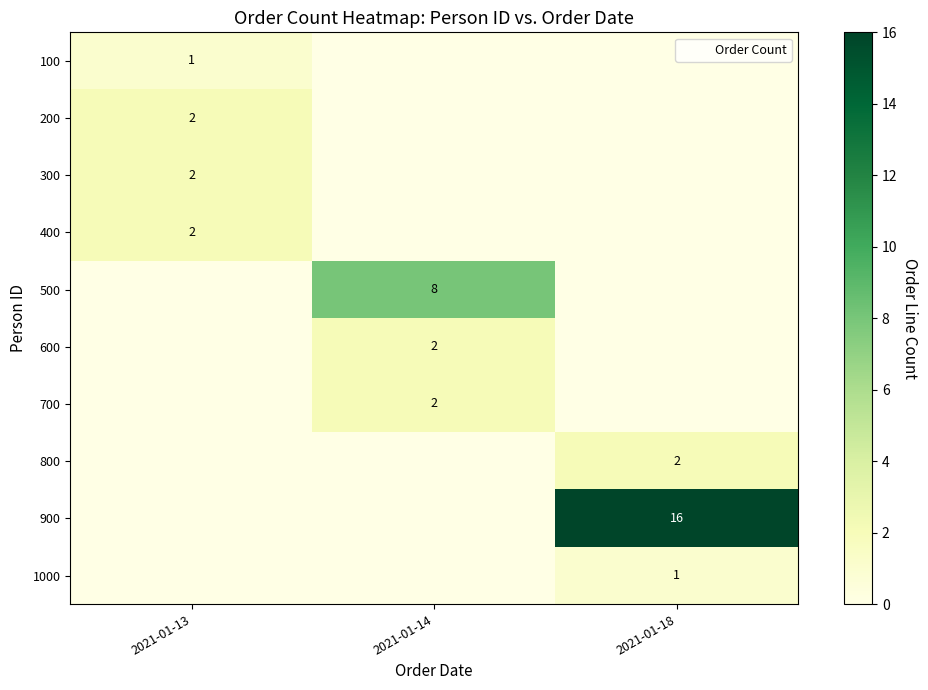

What is the greatest value displayed?

16